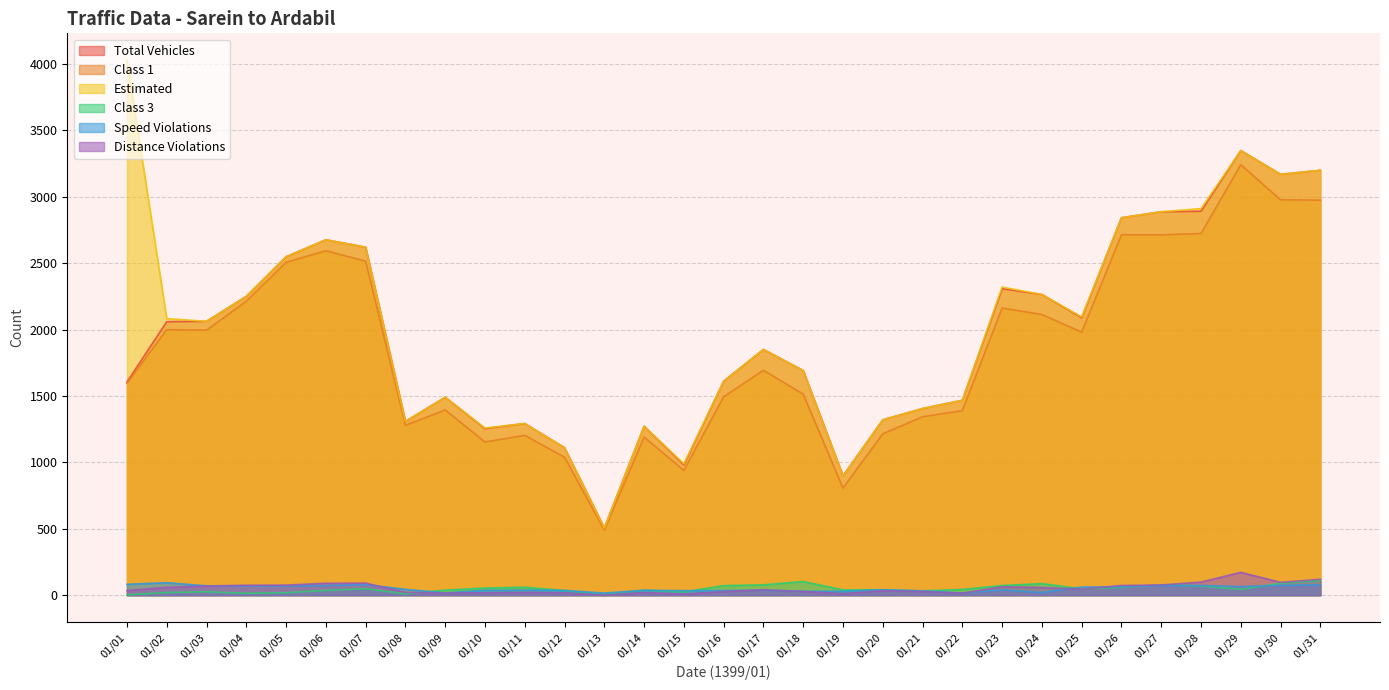

Rank the series at 01/06 from highest to lowest value.

Total Vehicles, Estimated, Class 1, Distance Violations, Speed Violations, Class 3